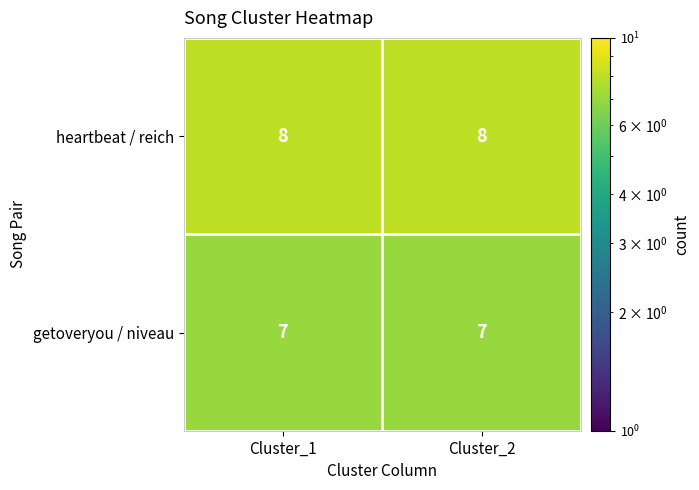

What is the sum of all heartbeat / reich values?

16